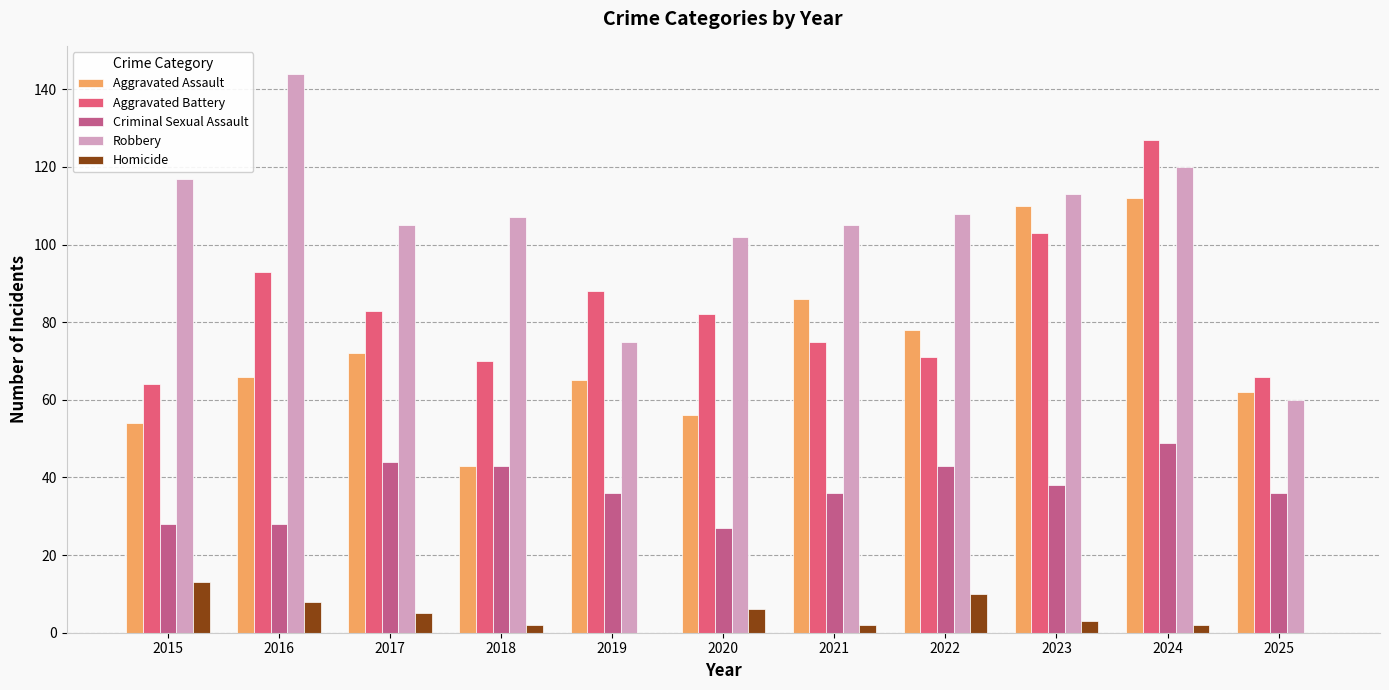

Which series has the largest range (max minus min)?

Robbery